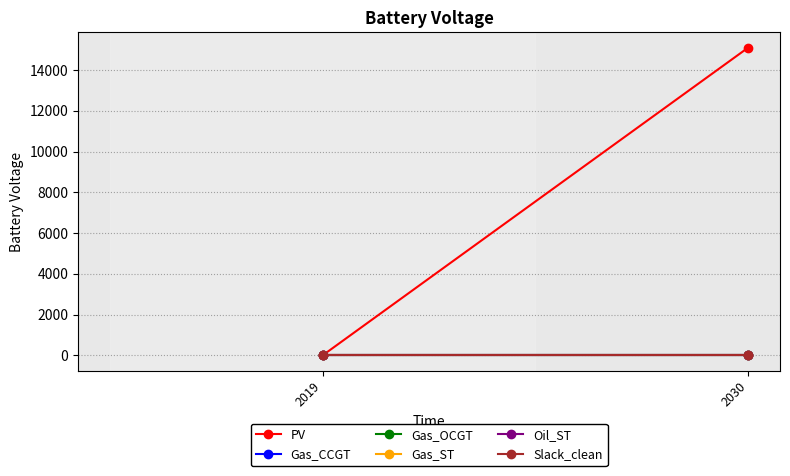

Where is Gas_ST nearest to the value 0?

2019